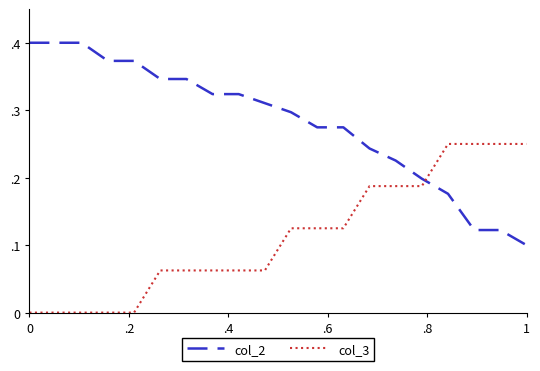

What are all the series names shown in the legend?

col_2, col_3